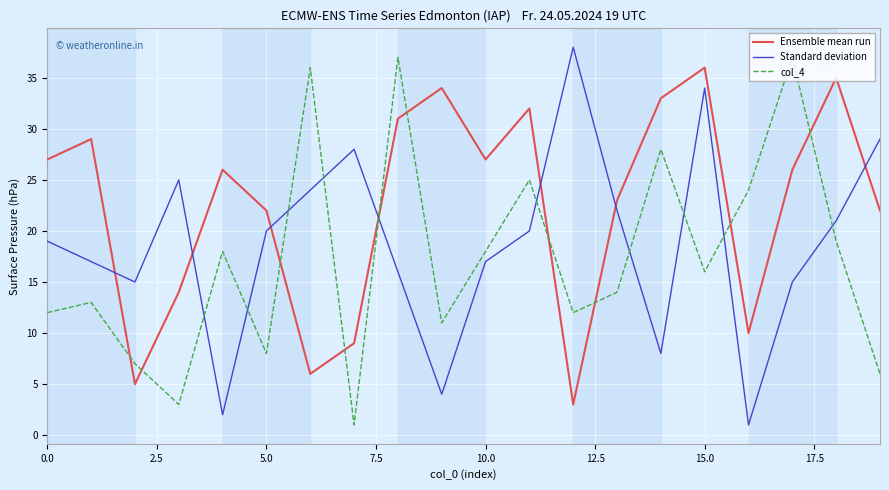

Which series has the largest total across all categories?

Ensemble mean run